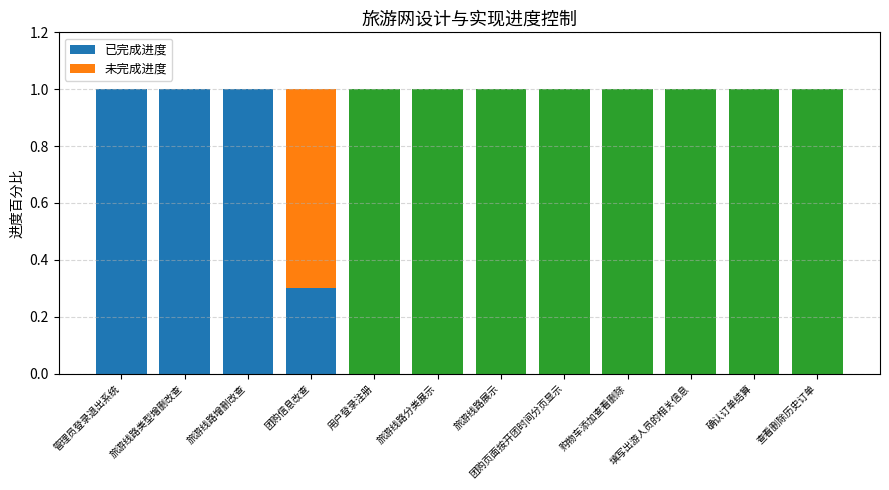

What position from the left is 旅游线路展示?

7